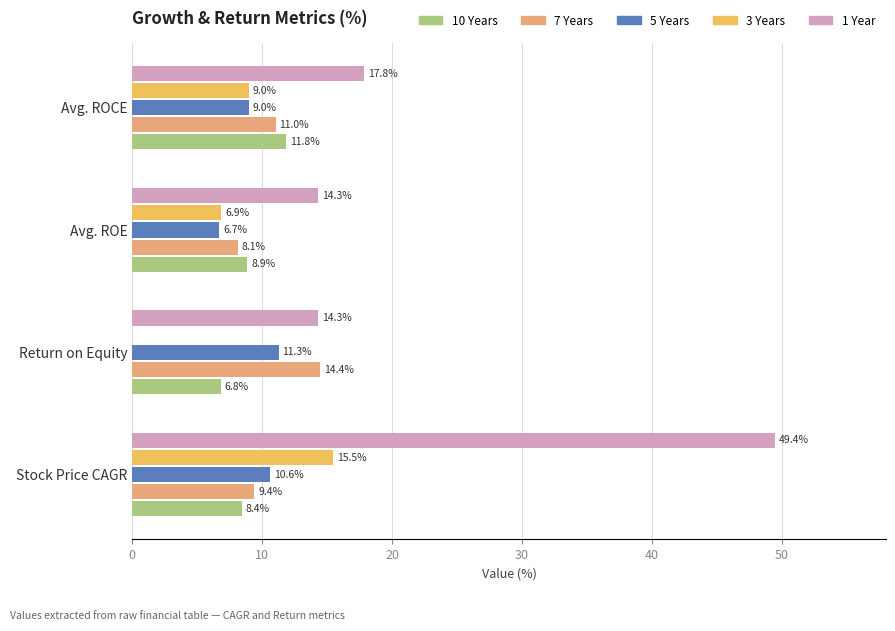

Is the value of 5 Years at Stock Price CAGR greater than the value of 10 Years at Stock Price CAGR?

Yes